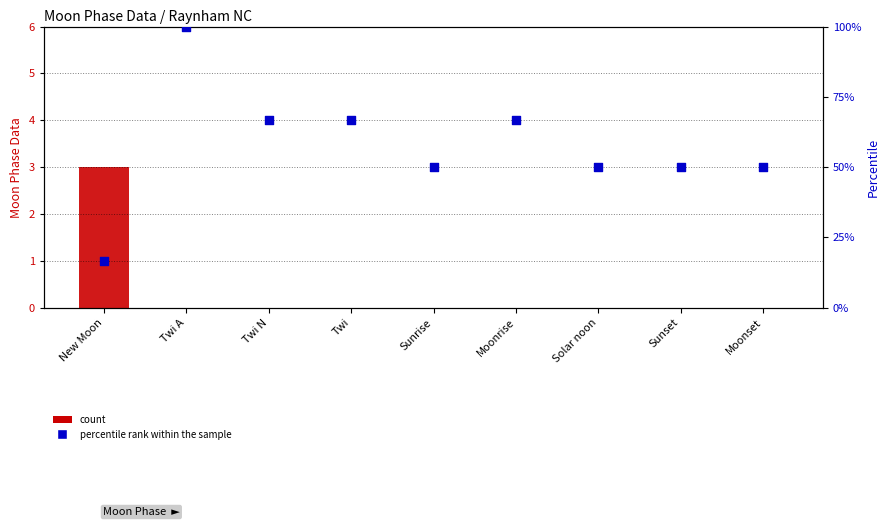

What are all the series names shown in the legend?

count, percentile rank within the sample